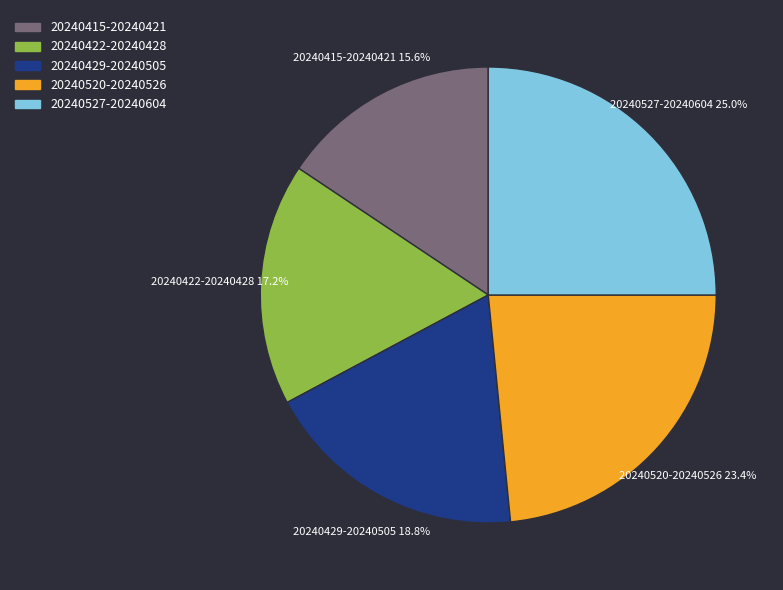

Combined, what portion of the pie is 20240429-20240505 and 20240520-20240526?

42.2%